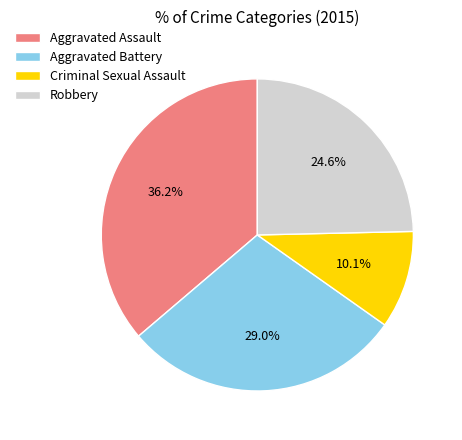

To the nearest percent, what is the difference between the largest and smallest slice percentages?

26%